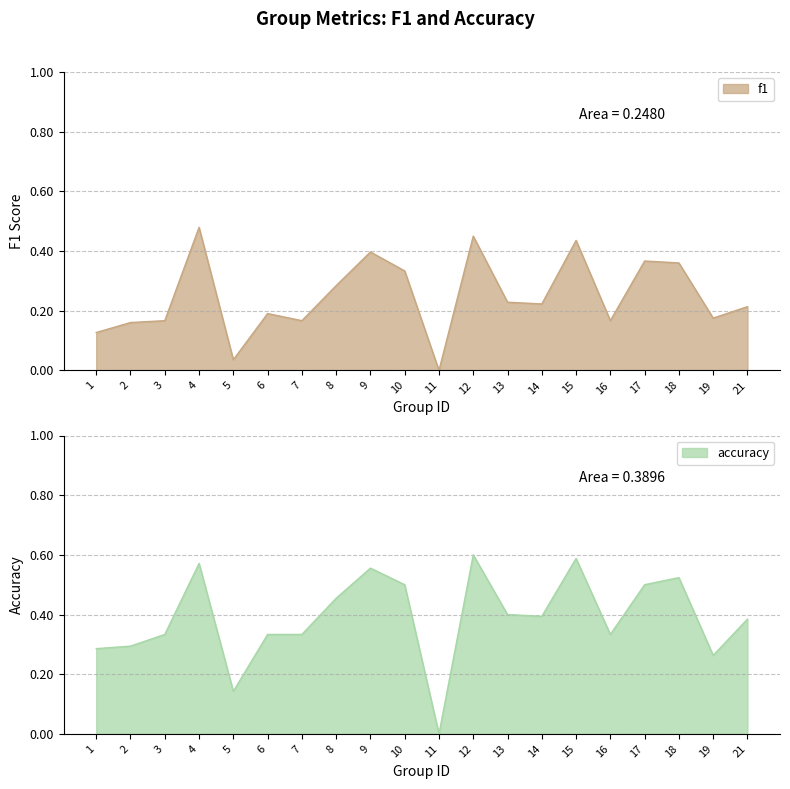

What is the value of the accuracy point at the 10th from the left?

0.5